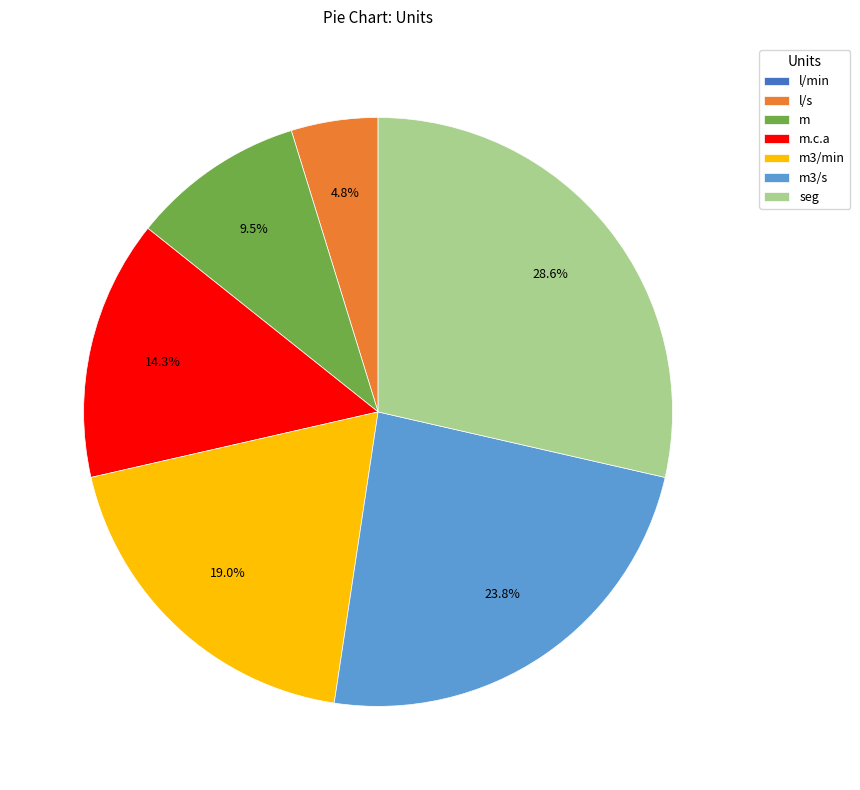

What portion of the pie excludes m3/min?

81.0%